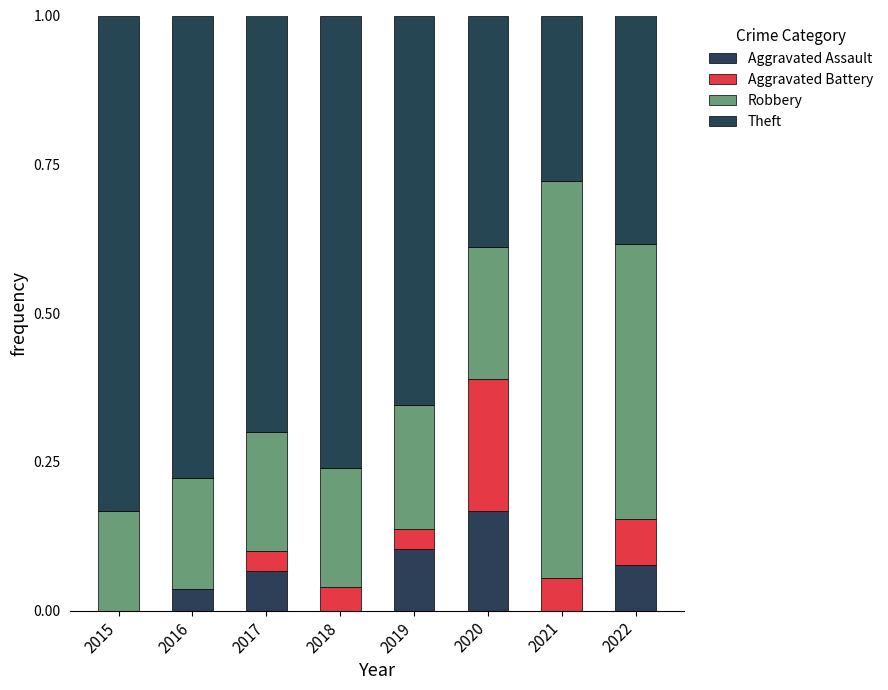

Are the bars grouped side by side (vs. stacked)?

No